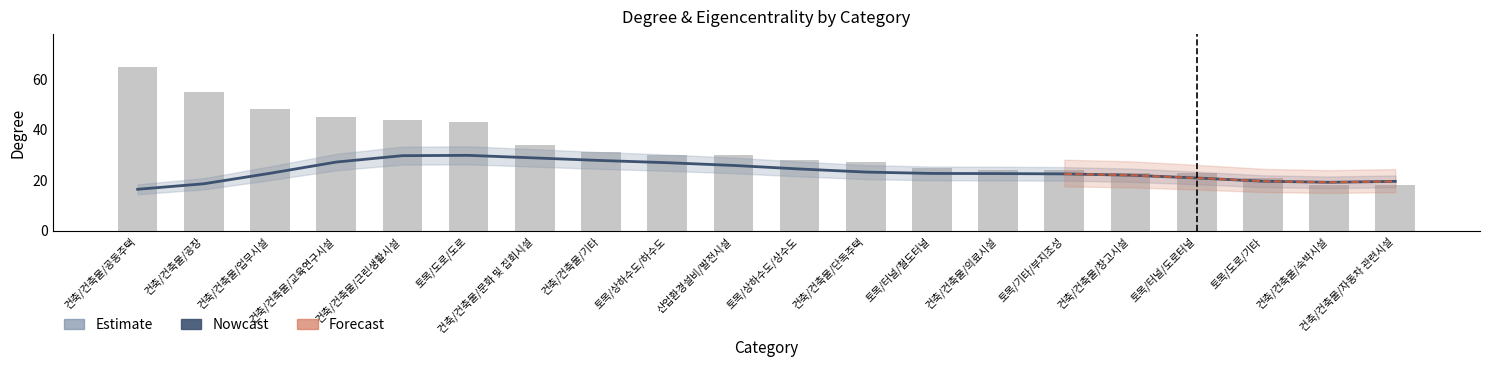

What is the smallest value displayed?

18